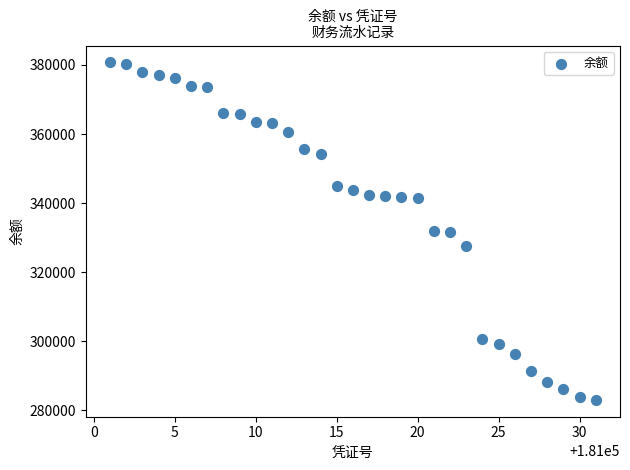

What is the range of X values (max minus min)?

30.0